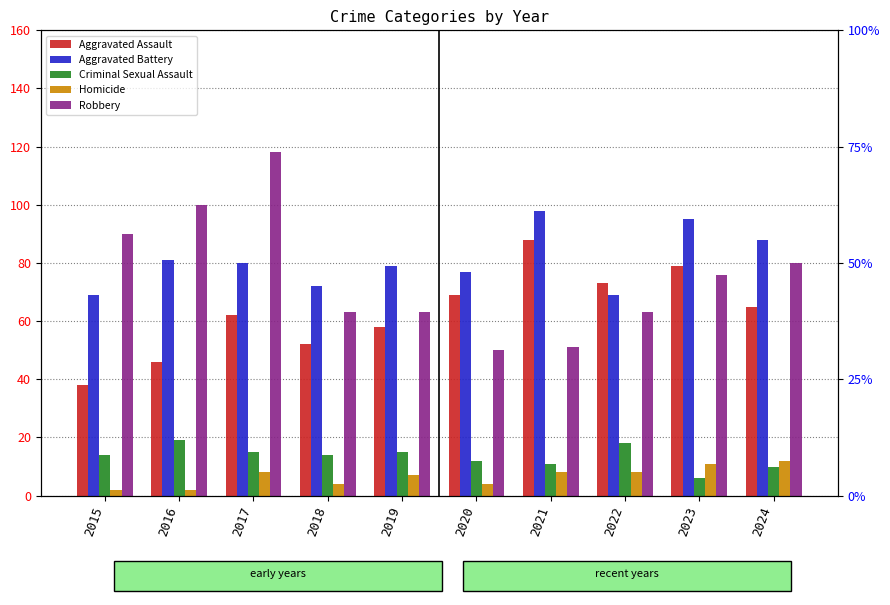

How many groups of bars are there?

10